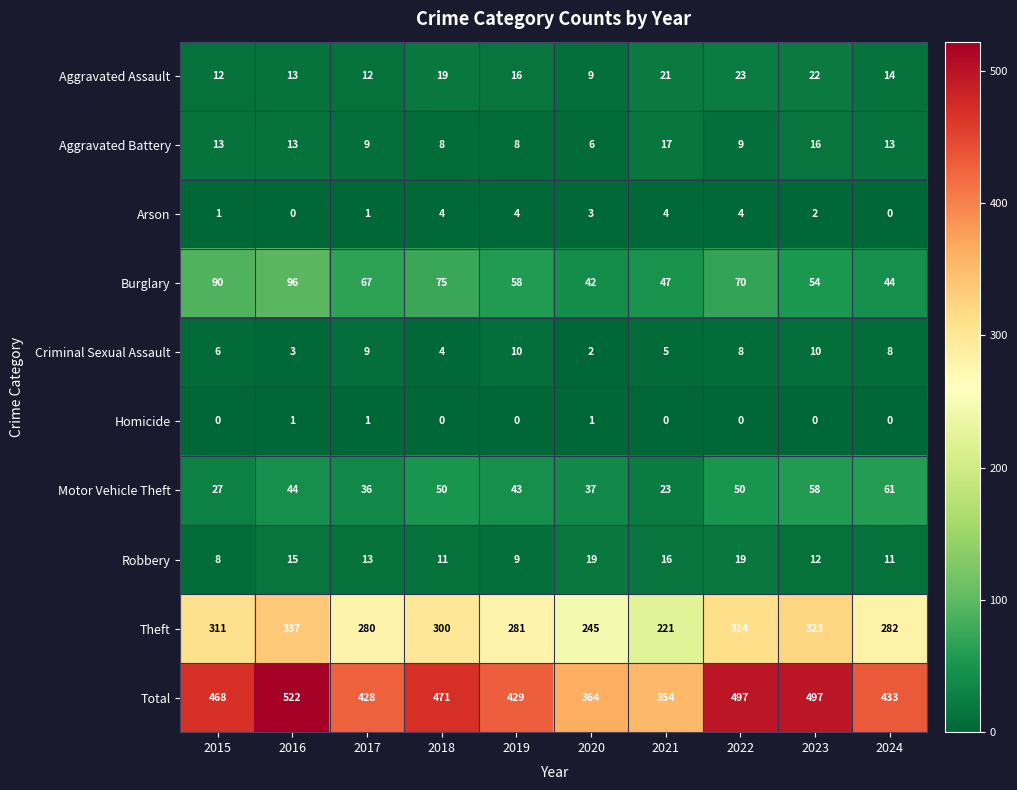

At which category is the sum across all series the highest?

2016